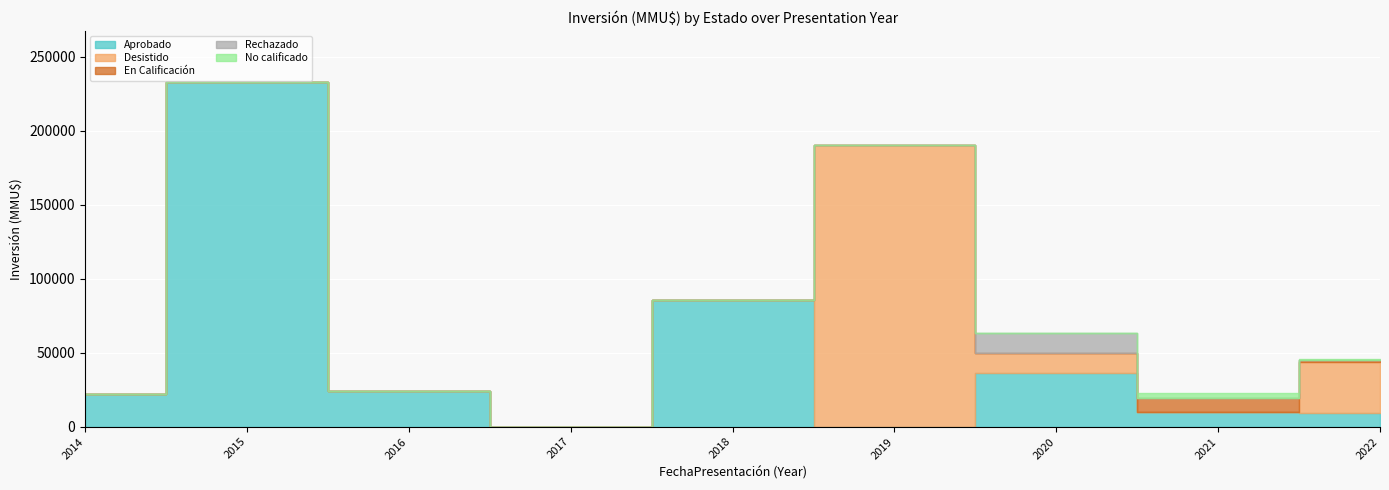

At 2015-01, list the series in order from largest to smallest.

Aprobado, Desistido, En Calificación, Rechazado, No calificado